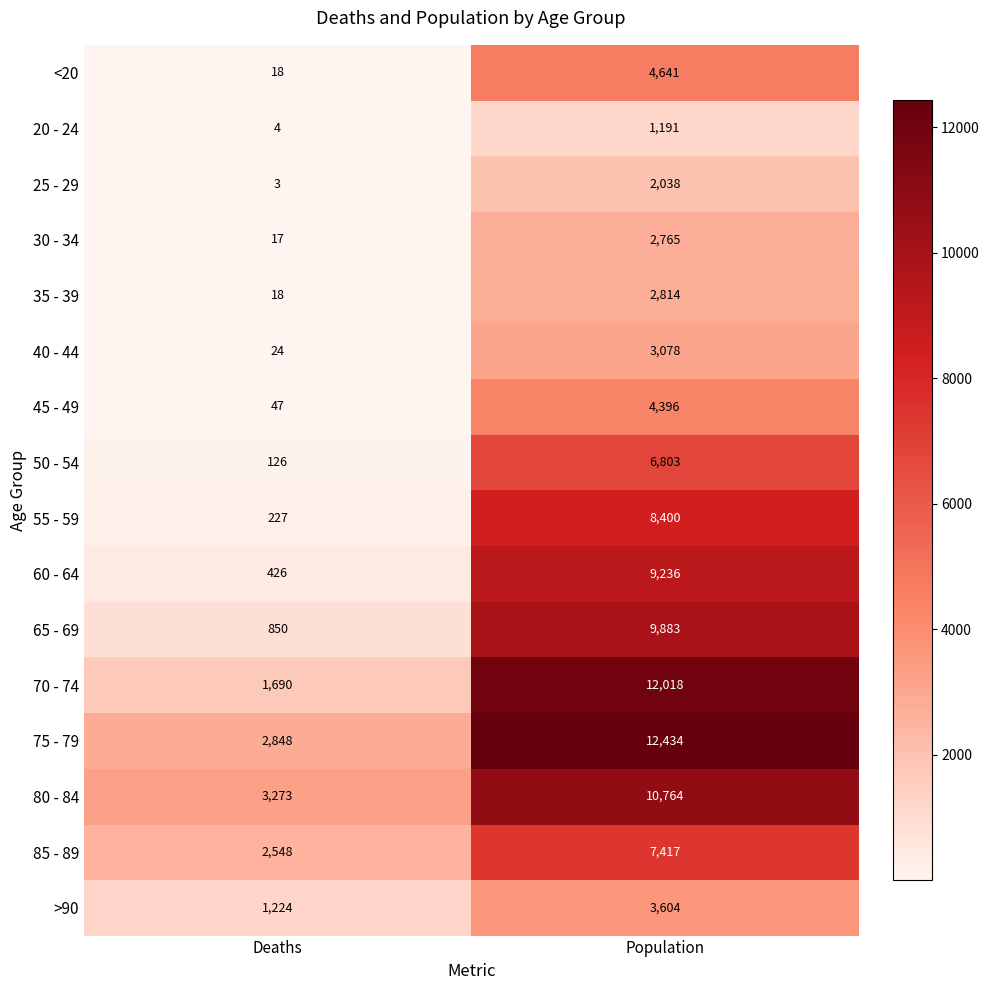

Between Deaths and Population, which series saw the biggest shift?

70 - 74